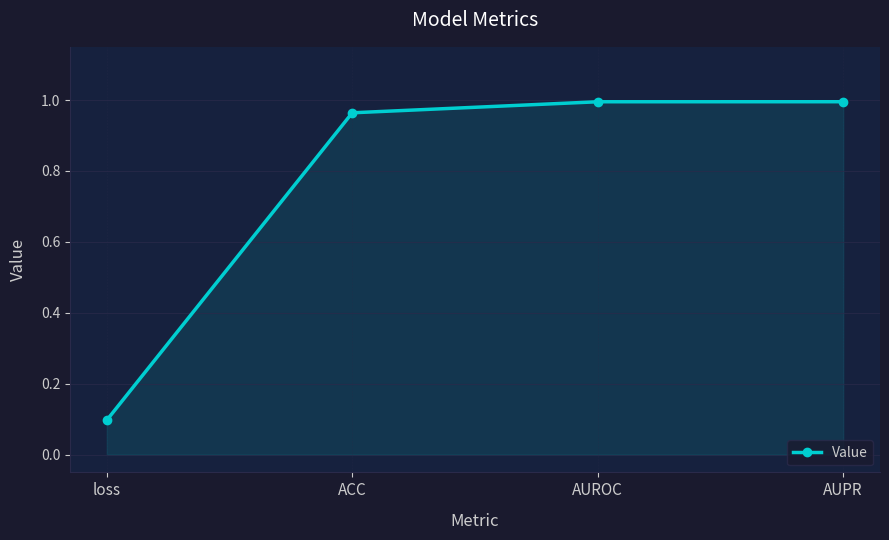

At which category does the chart reach its minimum across all series?

loss